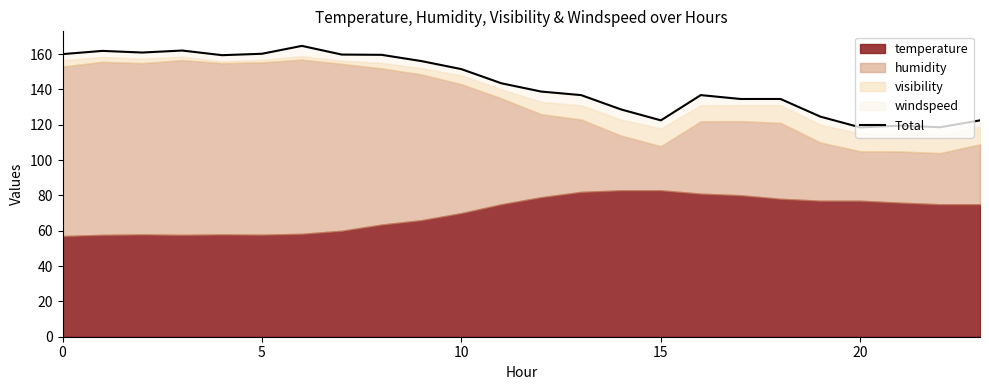

What is the average value?

143.2